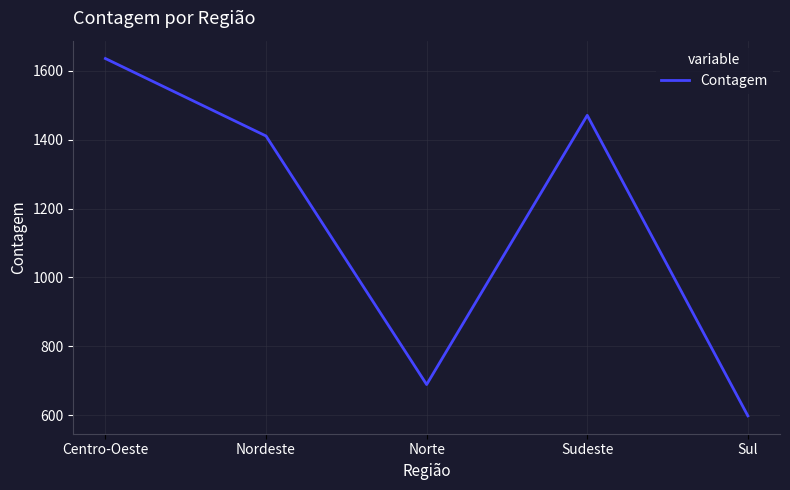

Which category has the lowest value across all series?

Sul